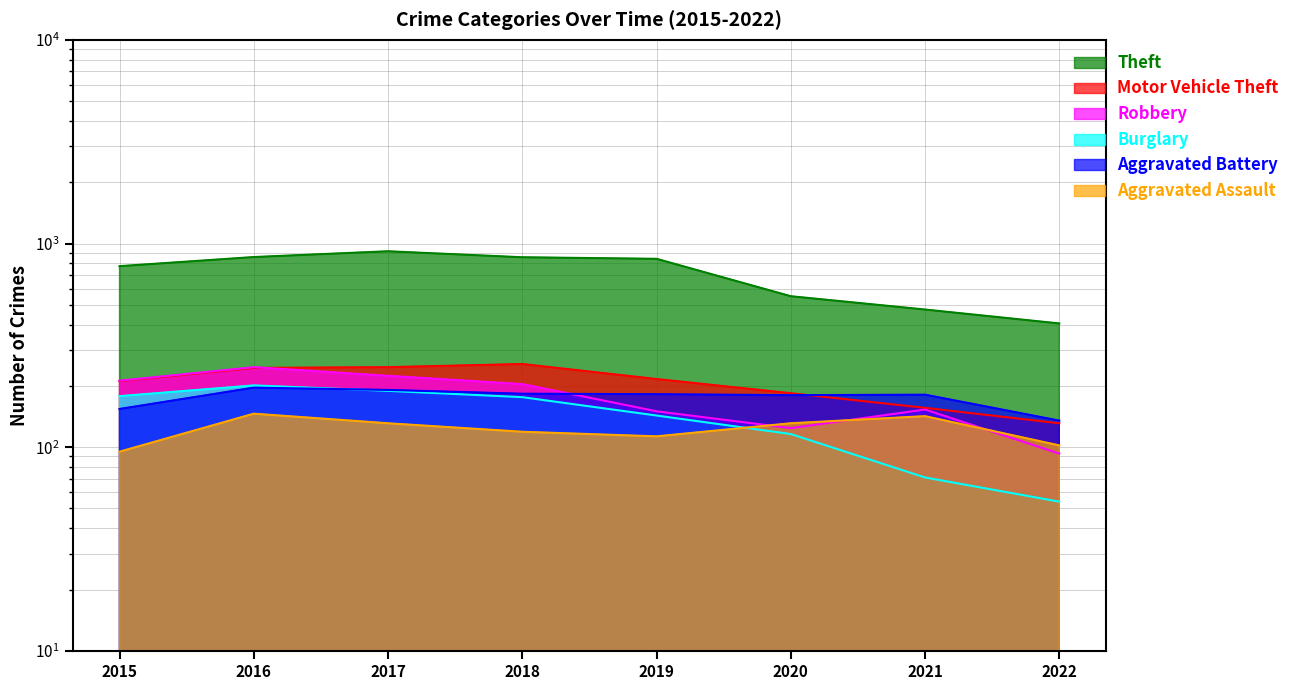

What is the average value of the Robbery series?

176